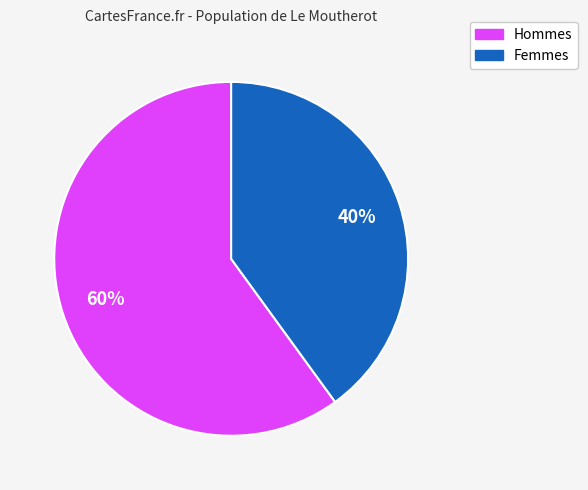

To the nearest percent, what is the average slice percentage?

50%